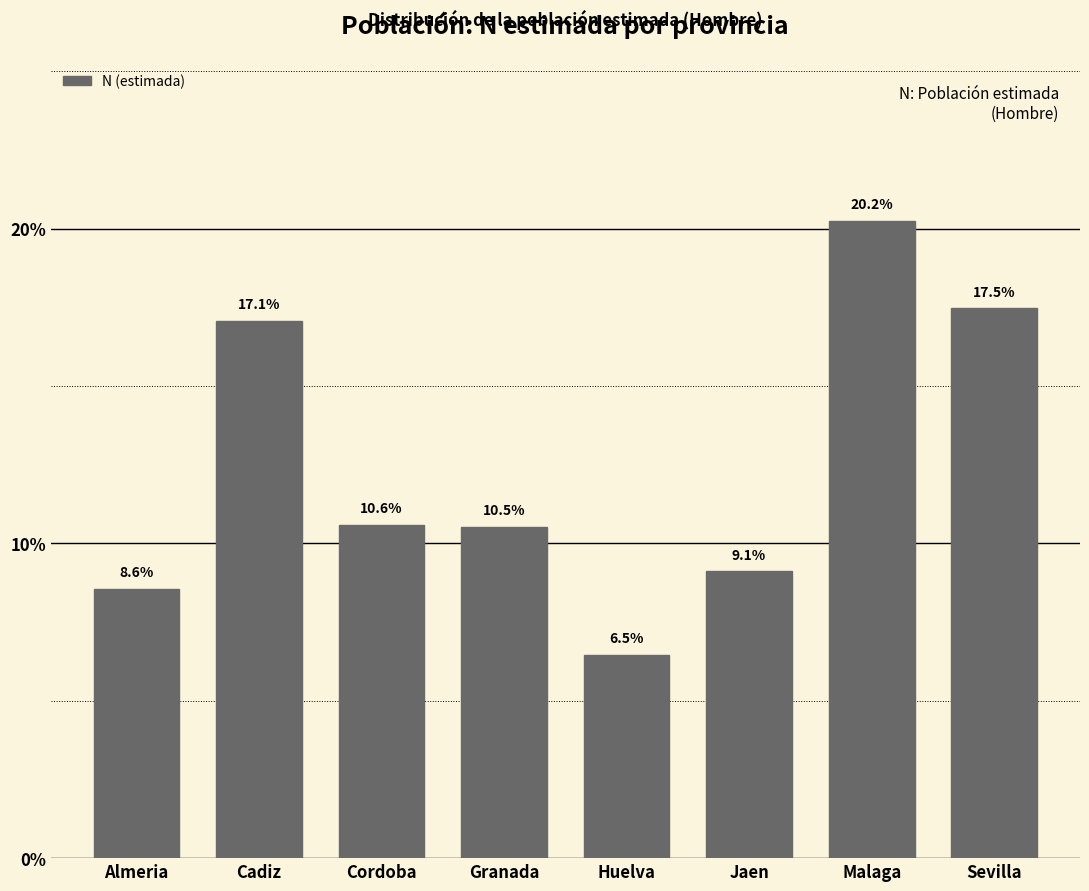

Reading right to left, what are all the values shown in this chart?

17.5	20.2	9.1	6.5	10.5	10.6	17.1	8.6